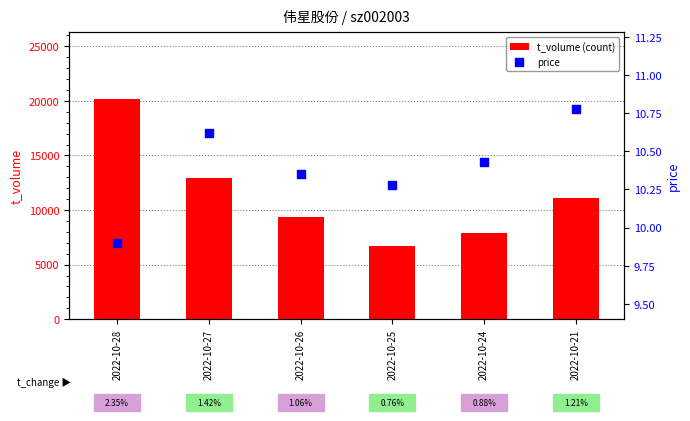

What are all the series names shown in the legend?

t_volume (count), price